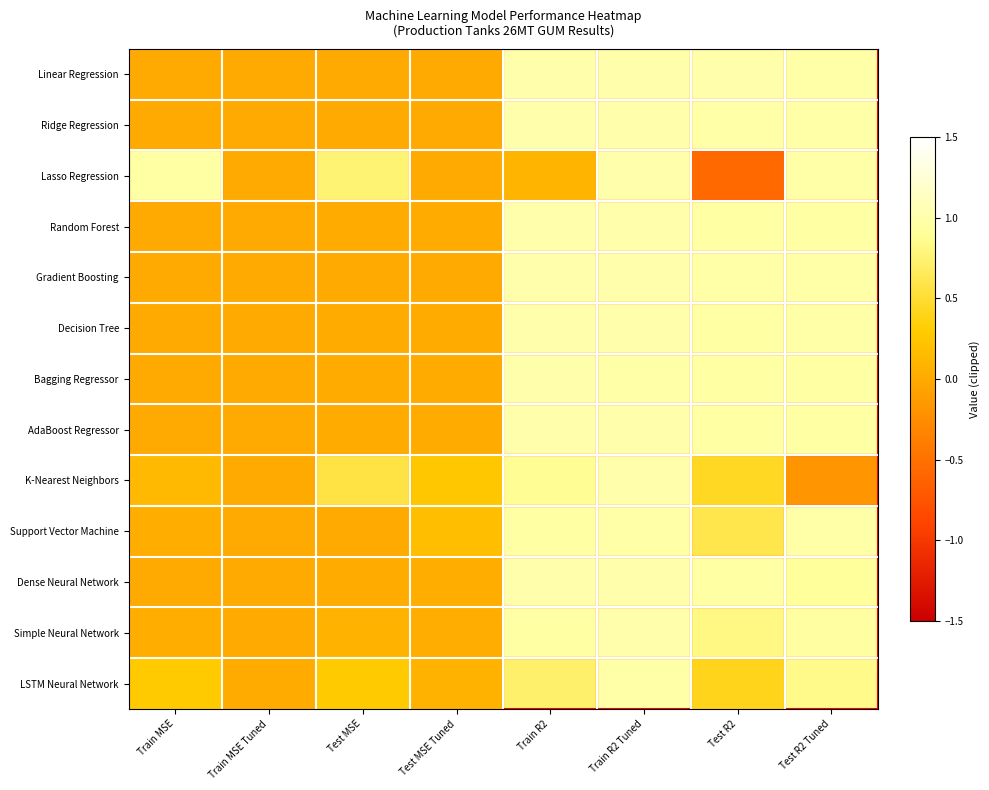

Which series has the largest range (max minus min)?

Lasso Regression